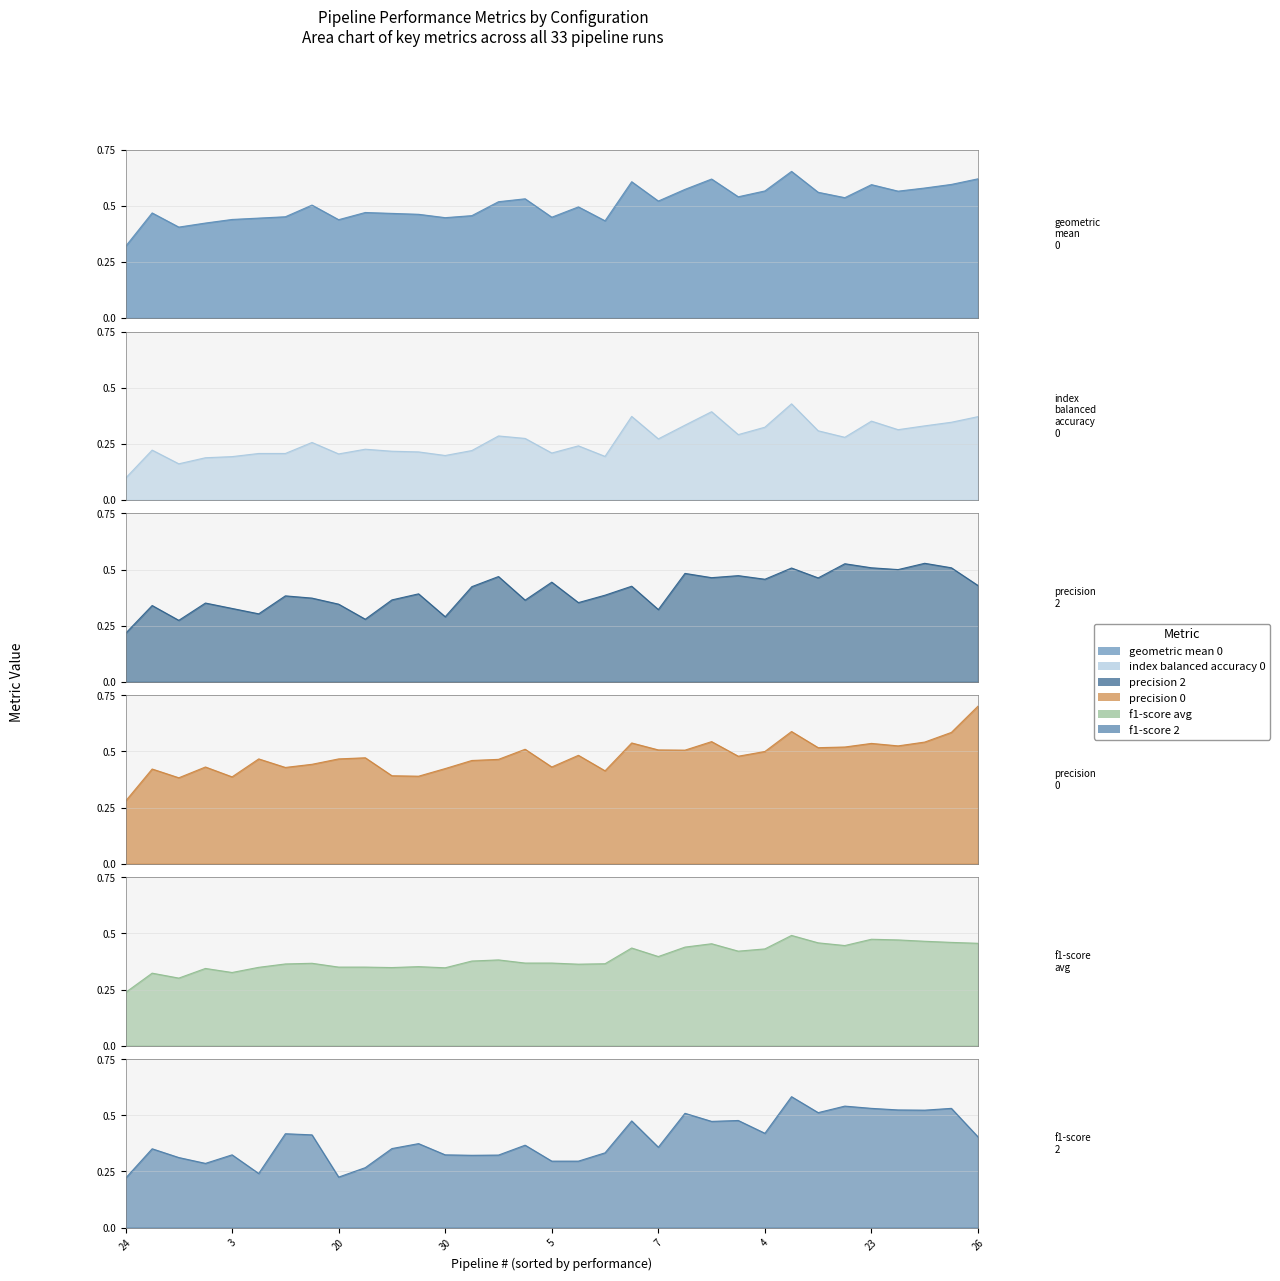

The value of precision_0 at 11 is 0.2. True or false?

False